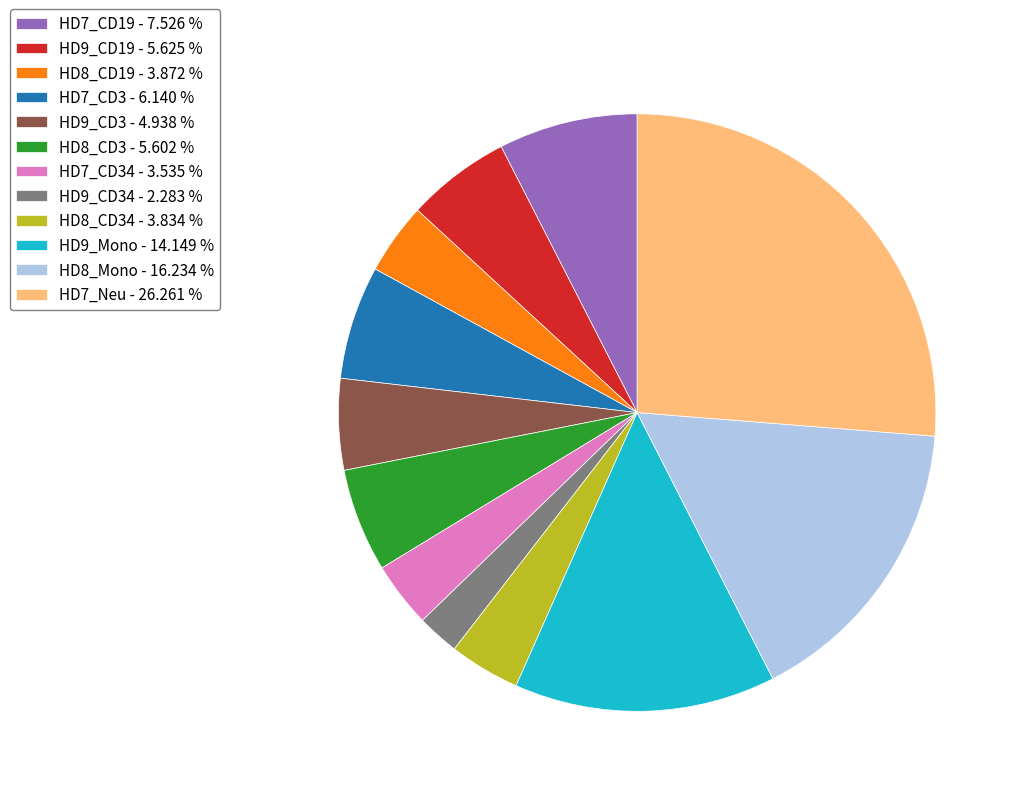

Which has a higher value, HD9_CD34 - 2.283 % or HD7_CD19 - 7.526 %?

HD7_CD19 - 7.526 %